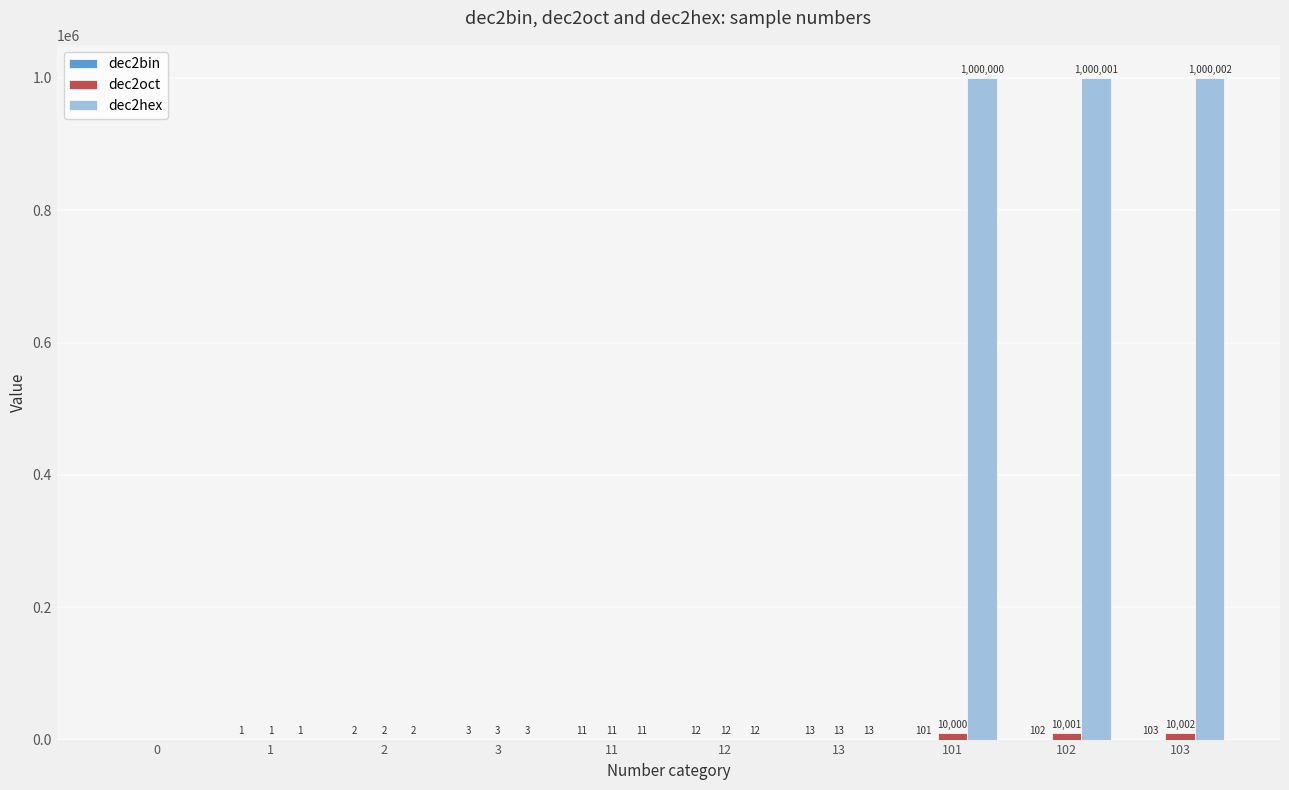

At which label is dec2hex closest to 500001?

13